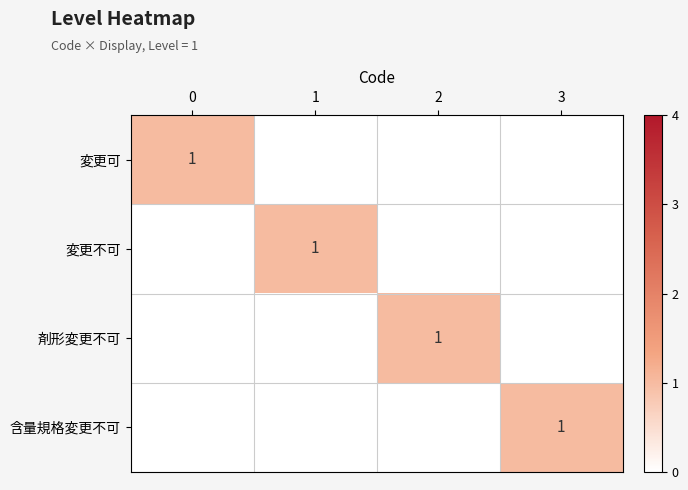

What is the total value across all series at 2?

1